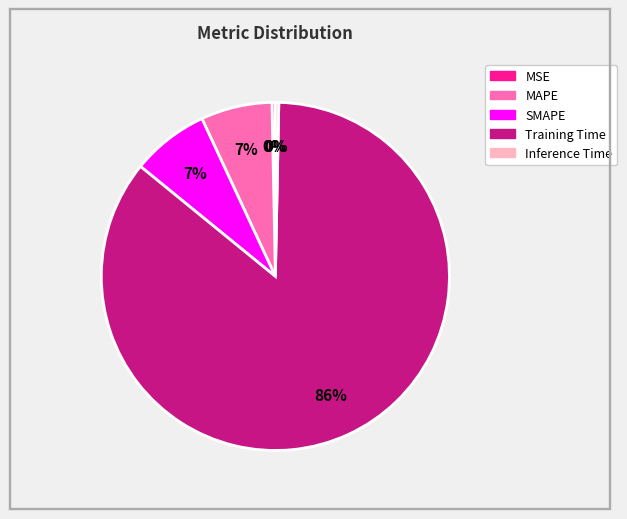

To the nearest percent, what is the average slice percentage?

20%